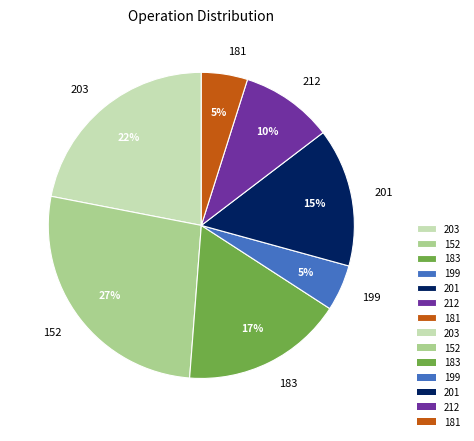

Combined, do 152 and 199 account for over 50%?

No